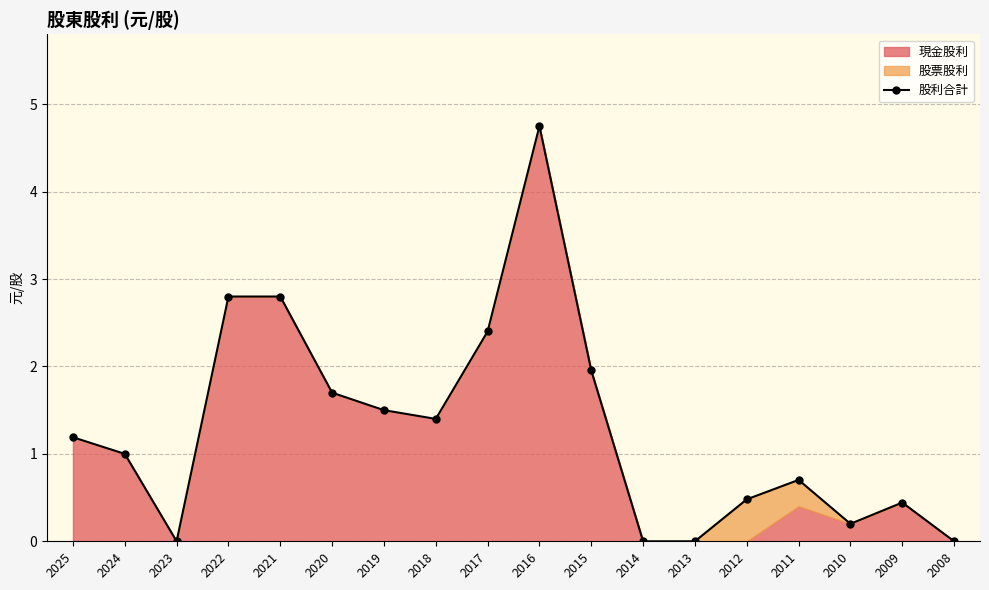

Is it true that the value at 2016 is 6.6?

False